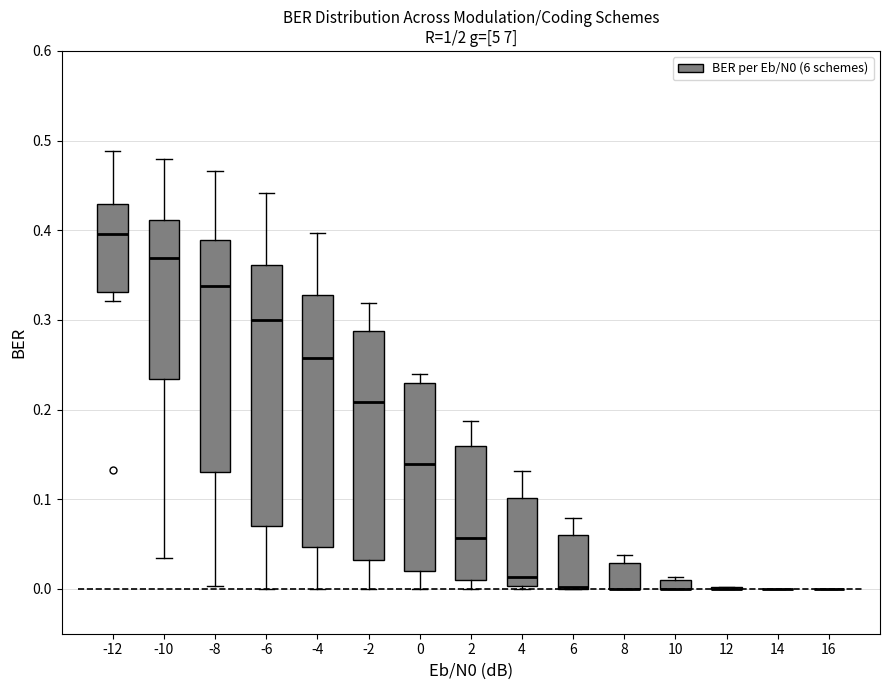

Which box is the tallest, from its lower edge to its upper edge?

-6